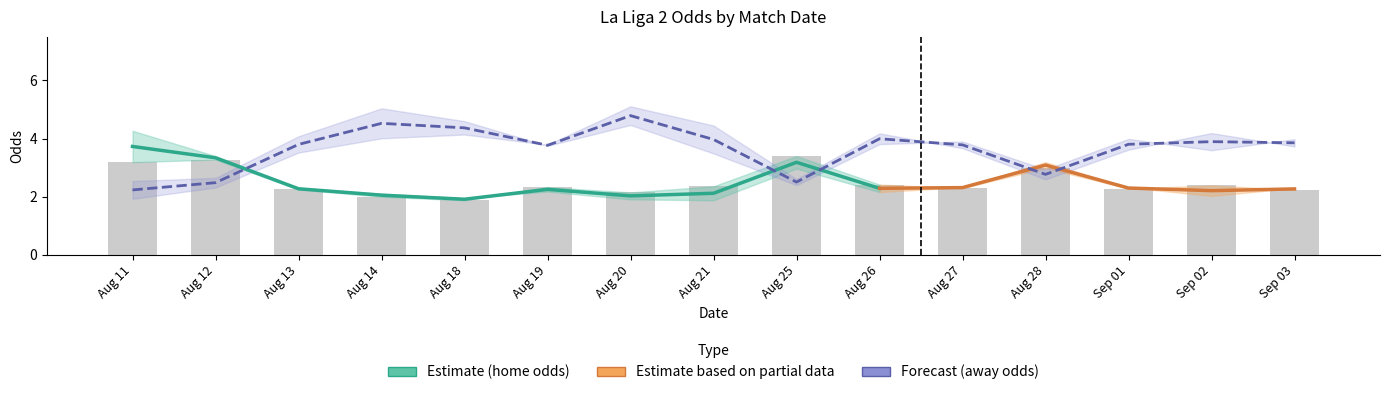

What is the label of the 11th bar from the right?

2023-08-18